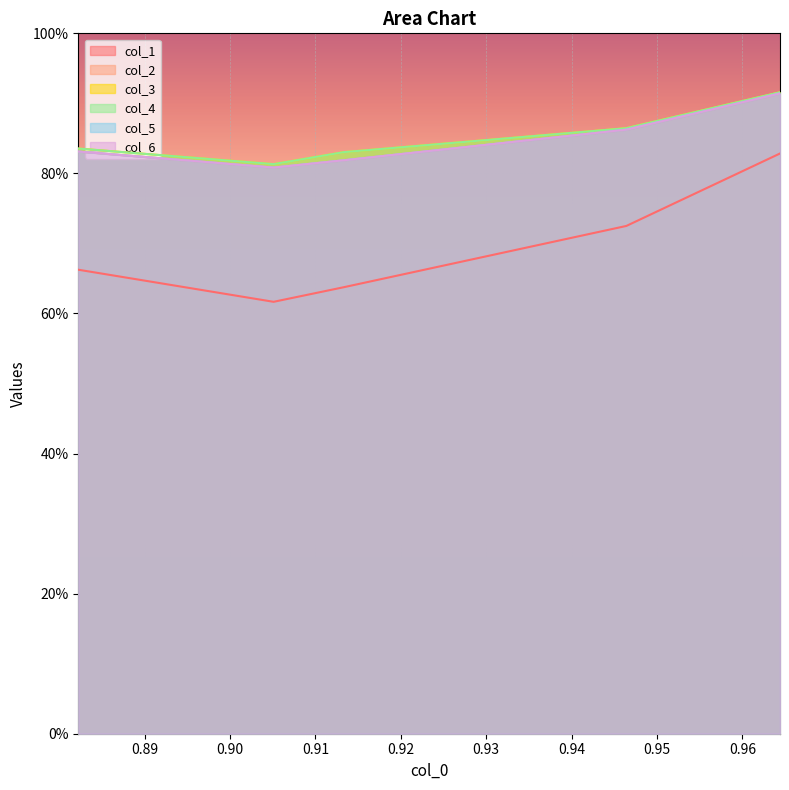

What is the lowest value of the col_5 series?

0.8